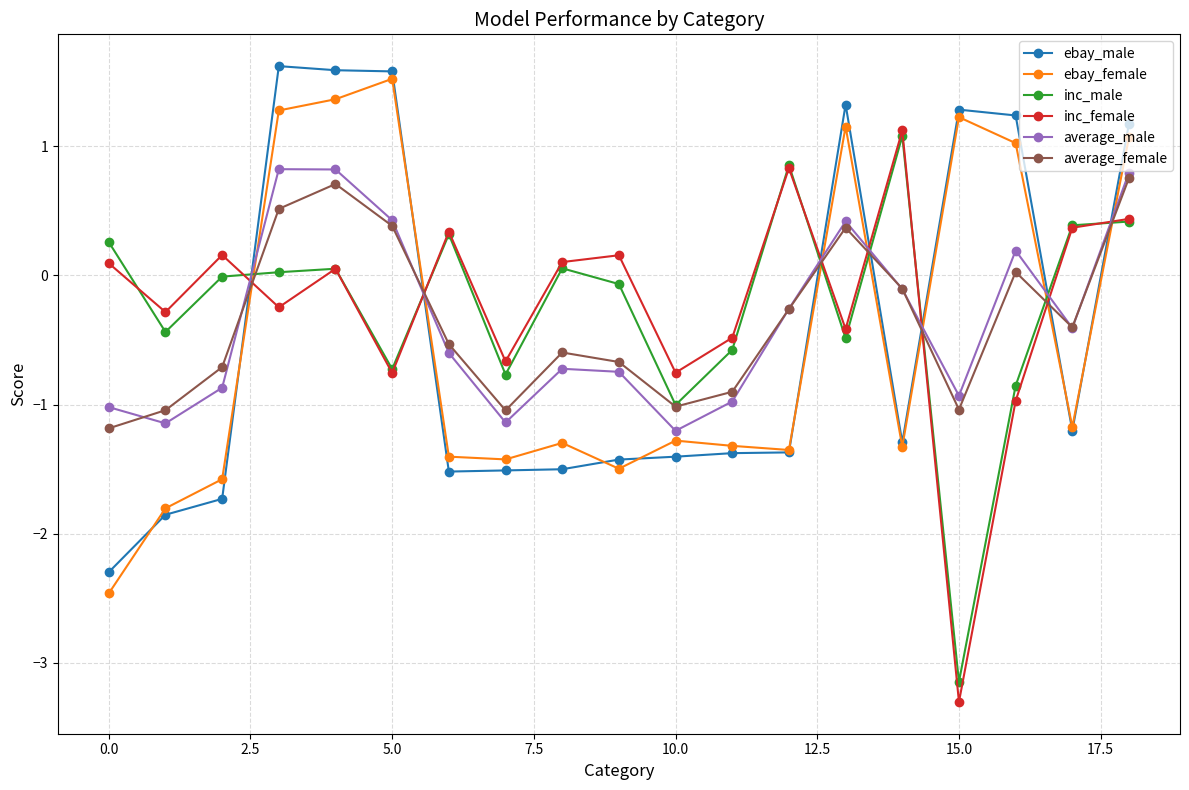

What is the value of the average_female point at the 10th from the left?

-0.7